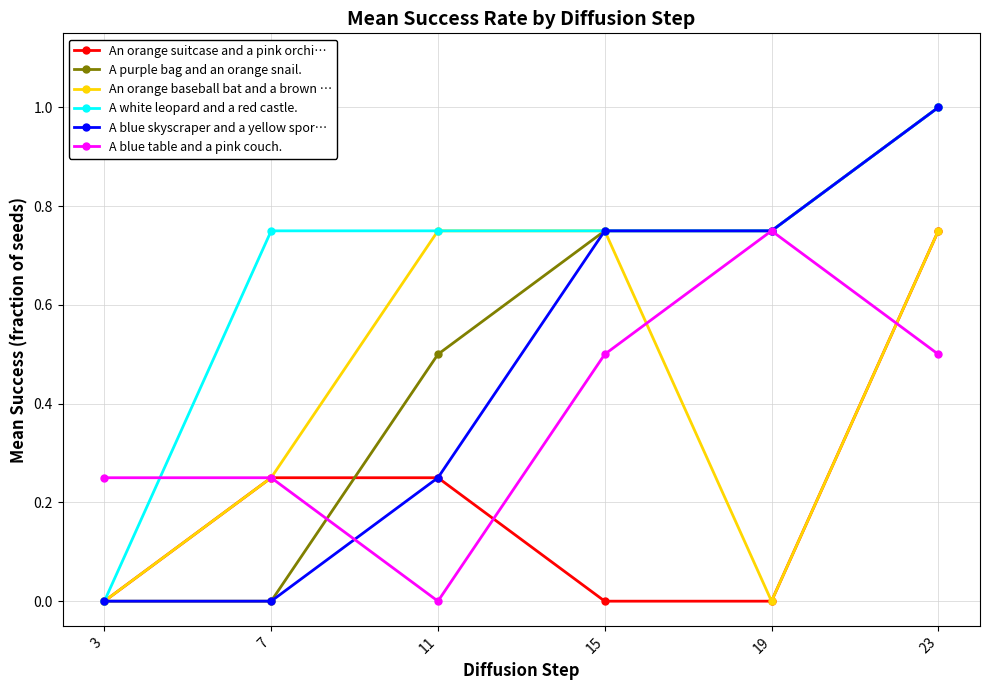

Between 15 and 19, which series saw the biggest shift?

An orange baseball bat and a brown …